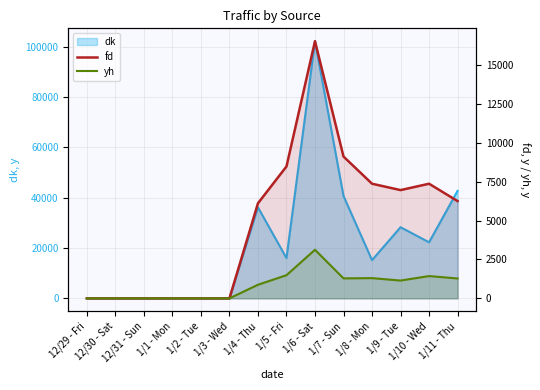

True or false: yh and fd intersect in this chart.

False